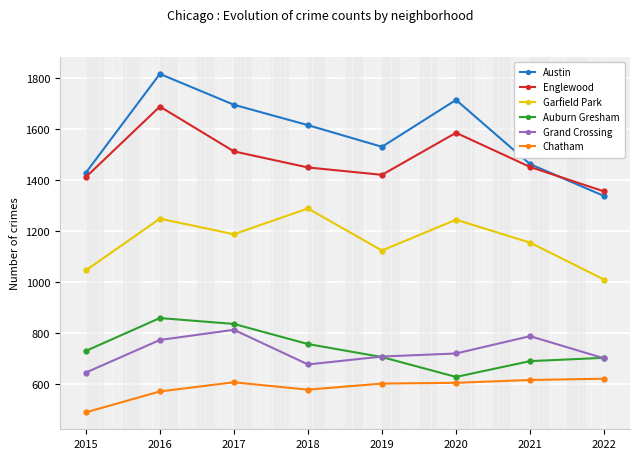

What is the difference between the maximum and second lowest values in the Chatham series?

50